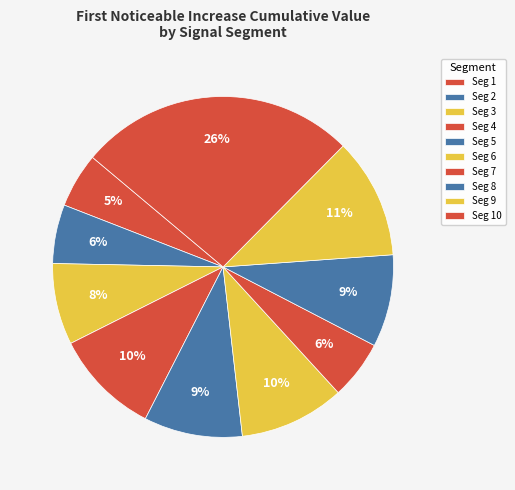

To the nearest percent, what is the difference between the largest and smallest slice percentages?

21%